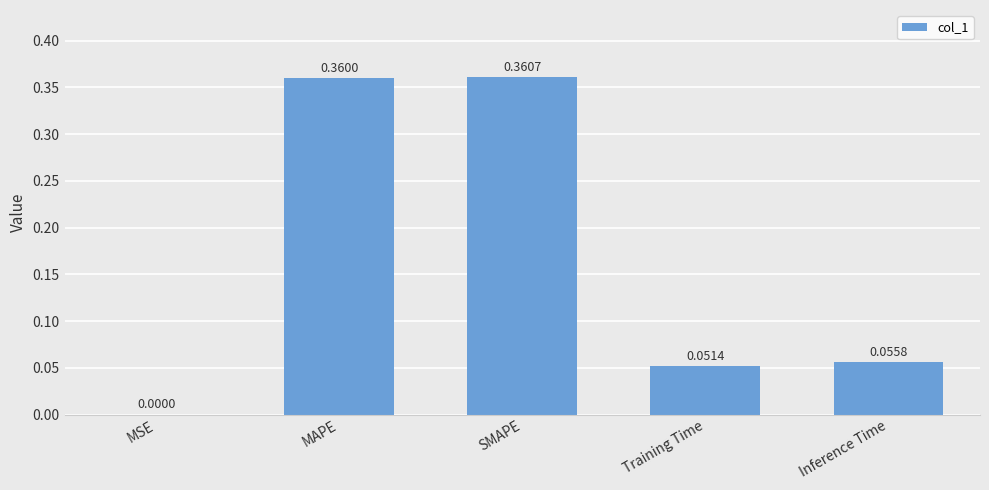

Which category has the highest value across all series?

SMAPE